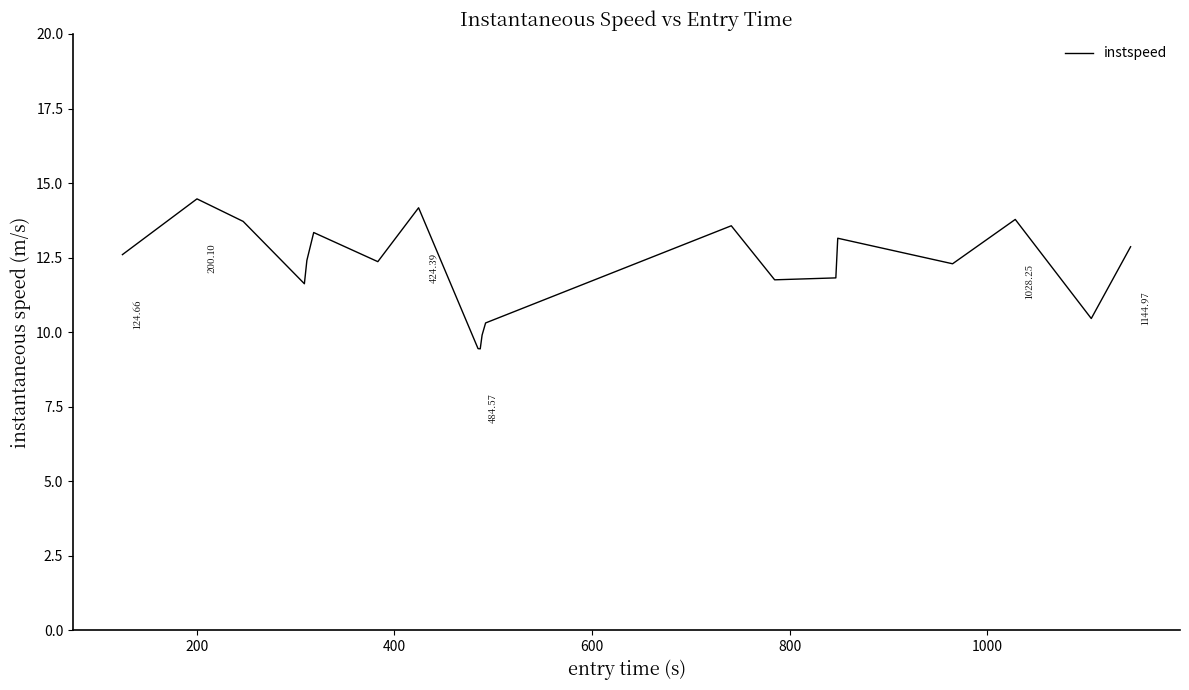

What is the difference between the second highest and minimum values?

4.7